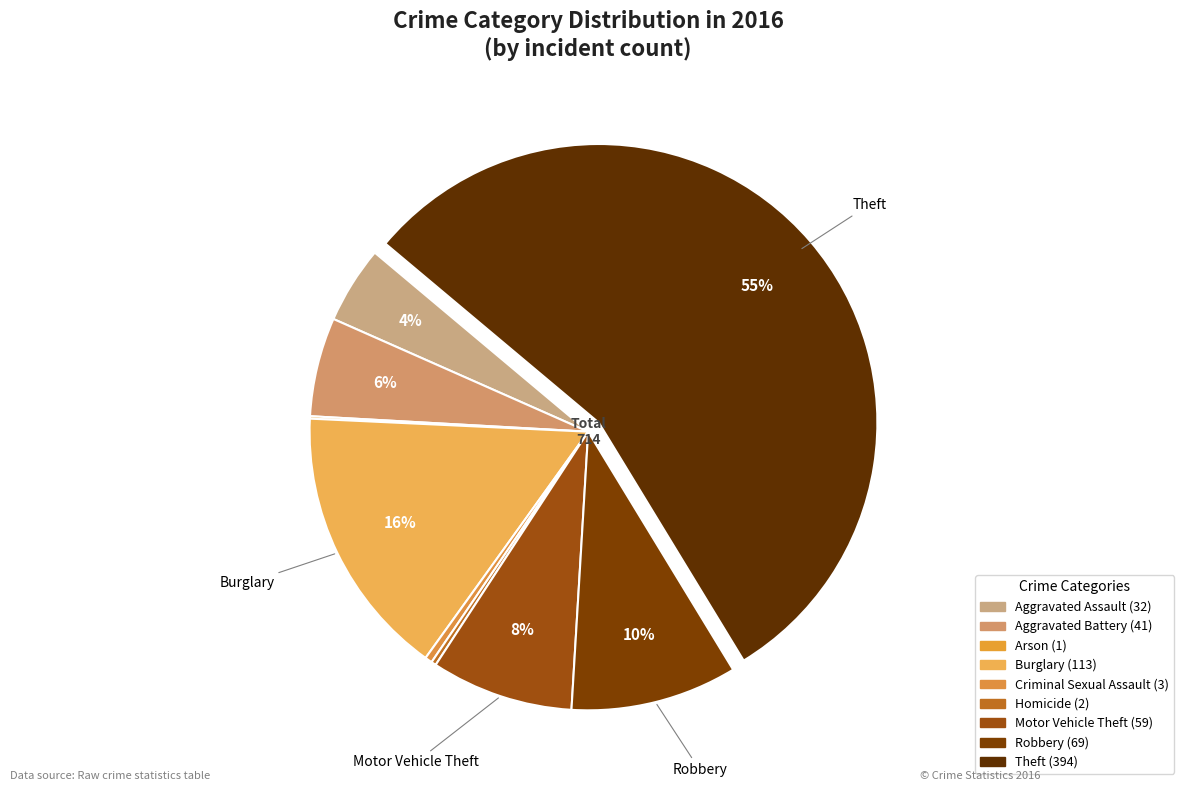

How much of the chart is everything except Aggravated Battery?

94.3%